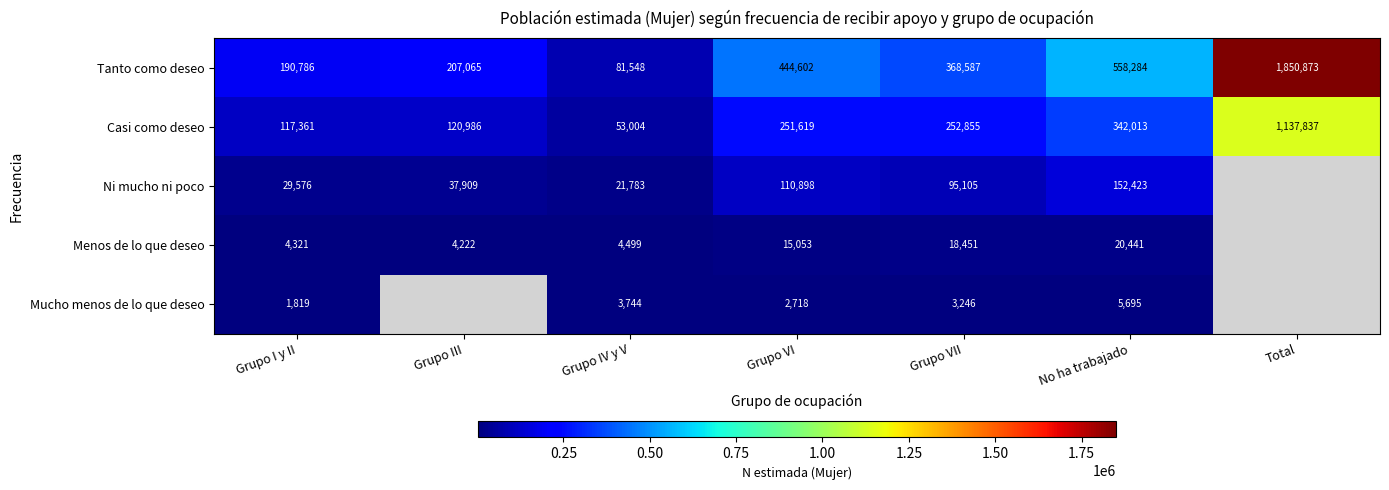

What is the spread (max minus min) of values at Grupo I y II?

188967